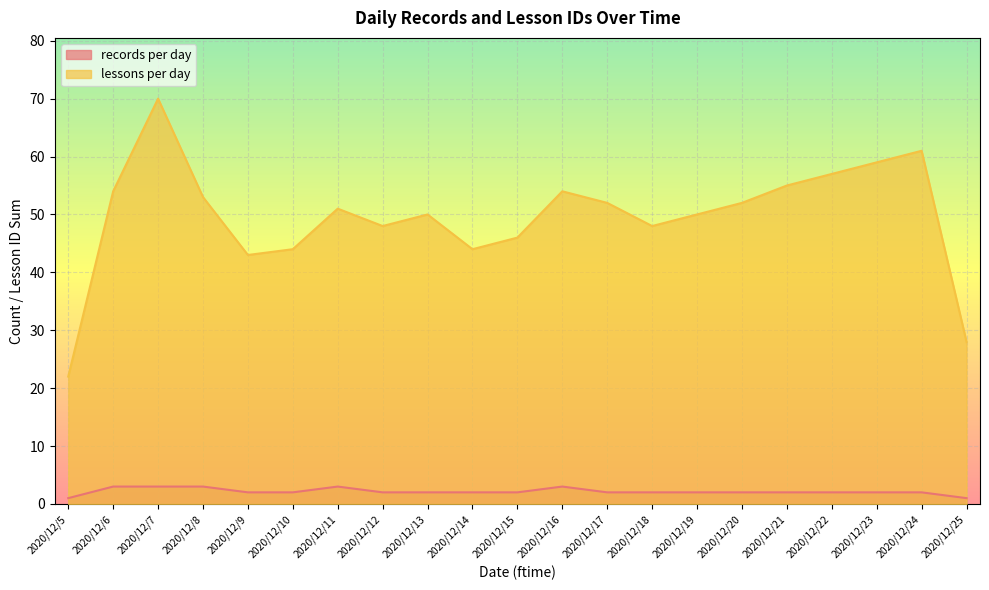

Which series has the largest range (max minus min)?

lessons per day